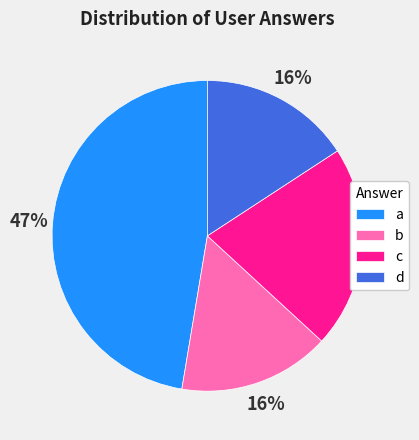

How many slices are in this pie chart?

4